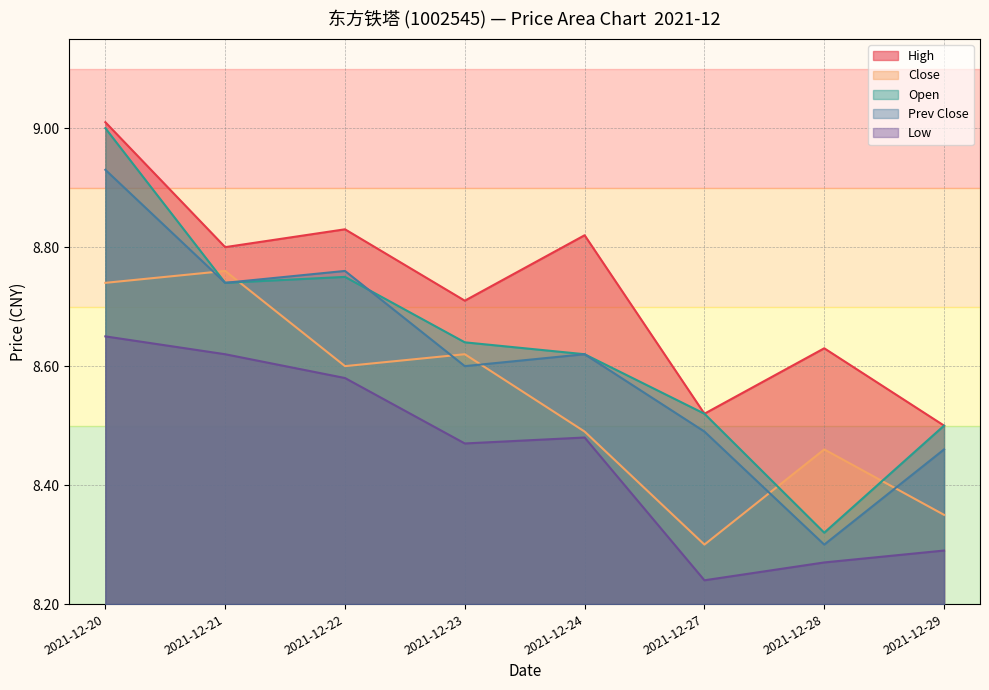

True or false: low and price intersect in this chart.

False